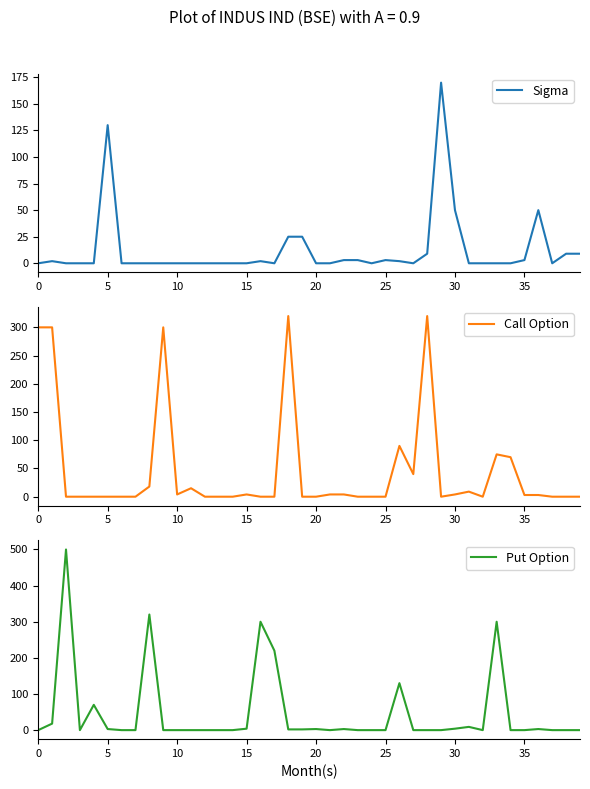

After their last crossing, which series has the higher values: Put Option or Sigma?

Put Option